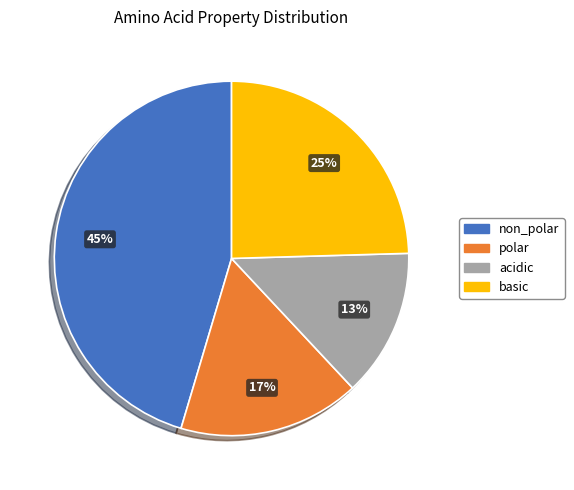

Is it true that non_polar is 45% of the pie?

True